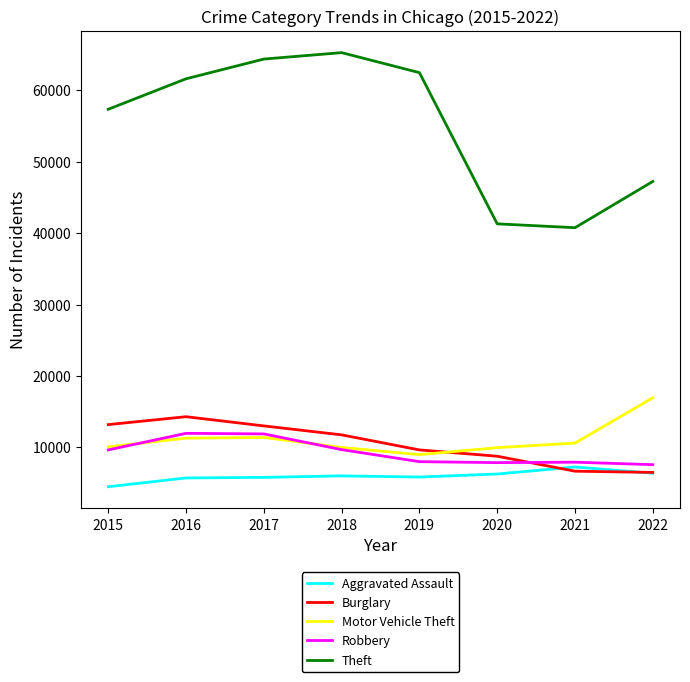

What is the total value across all series at 2015?

94720